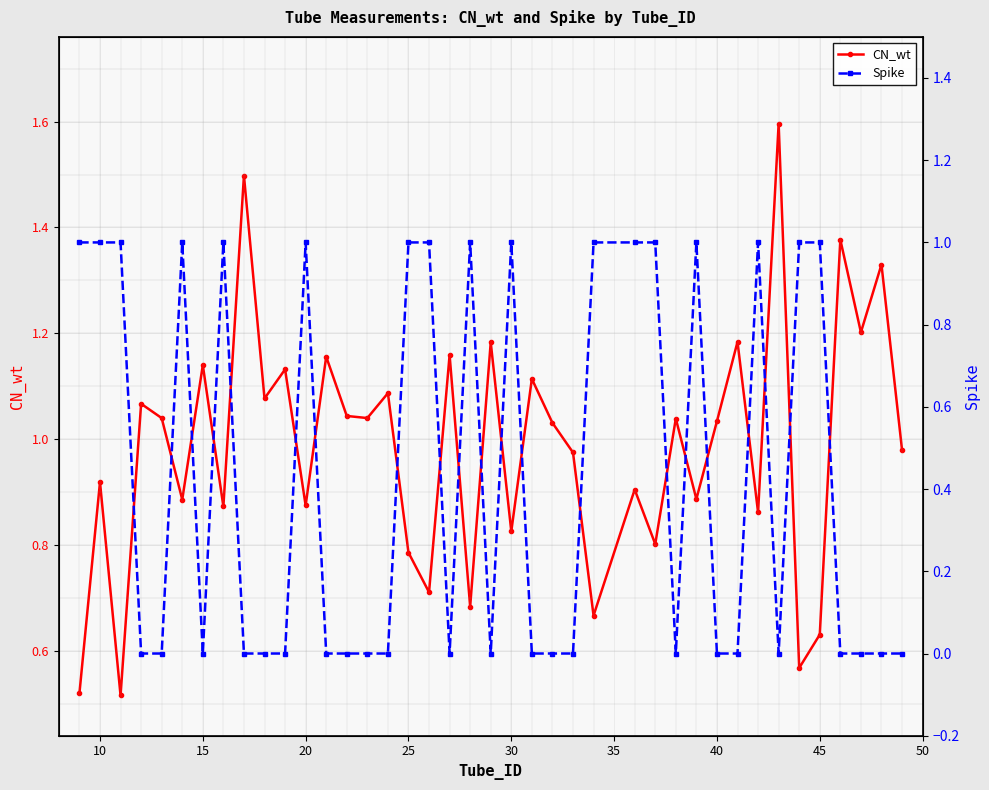

How many interior local peaks does the CN_wt series have?

16